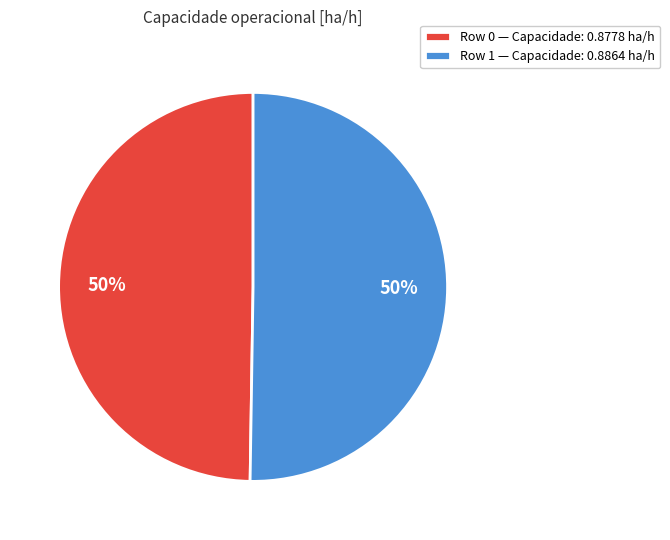

How many segments does this pie chart have?

2